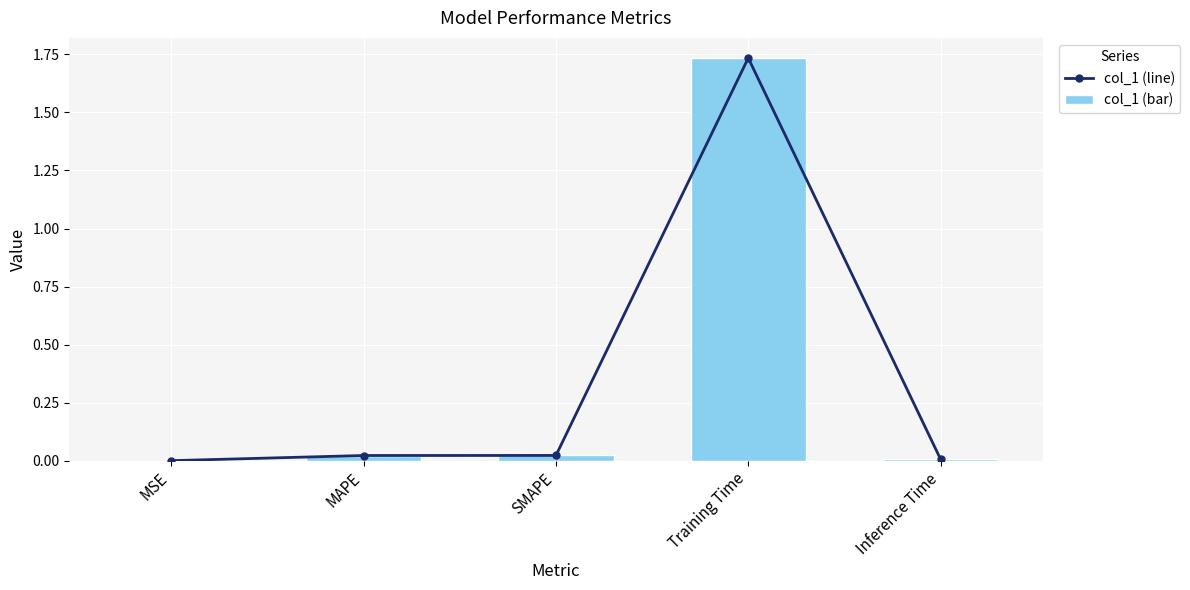

What is the sum of all col_1 (bar) values?

1.8